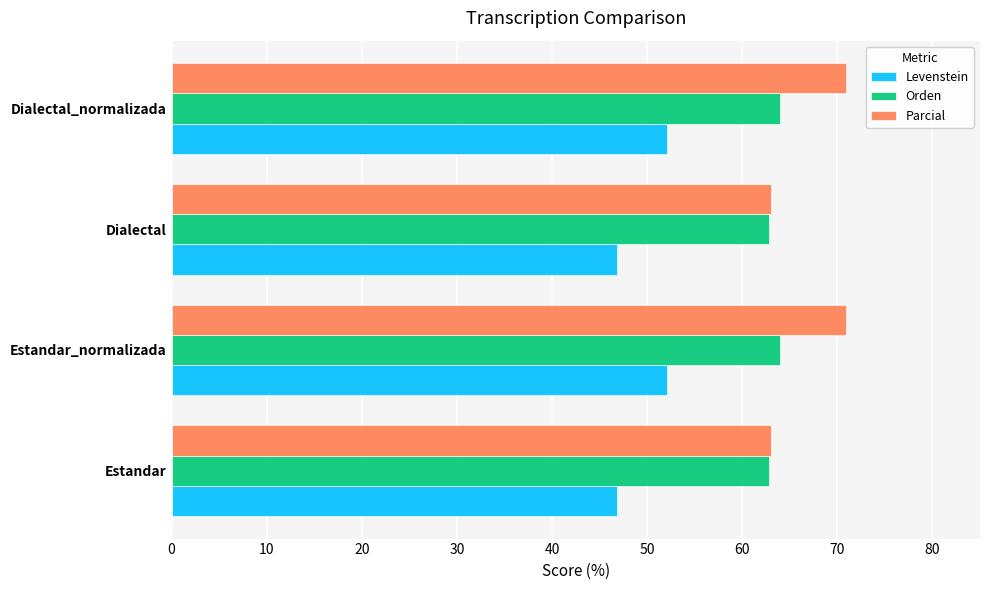

Rank the series by their maximum value, from lowest to highest.

Levenstein, Orden, Parcial